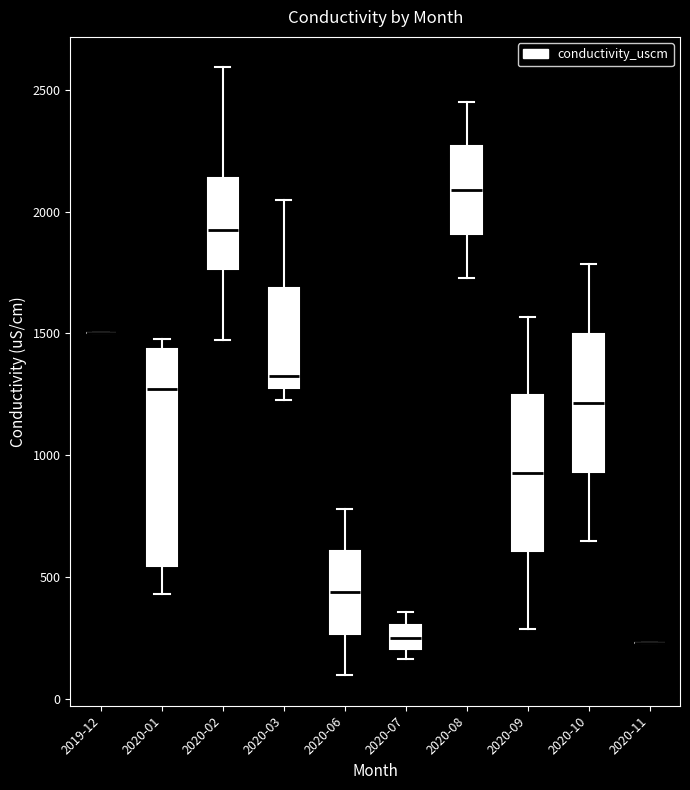

Which box is the tallest, from its lower edge to its upper edge?

2020-01